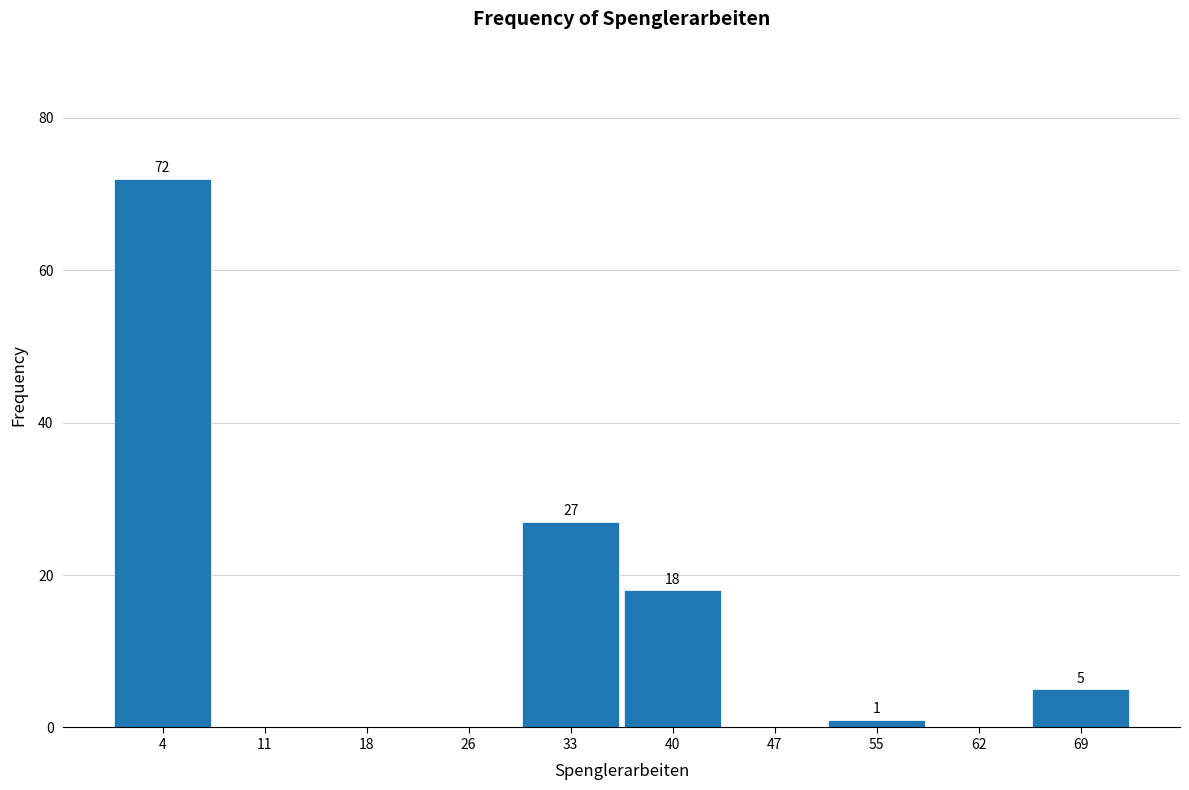

Which range on the x-axis has the tallest bar?

0.0 to 7.3